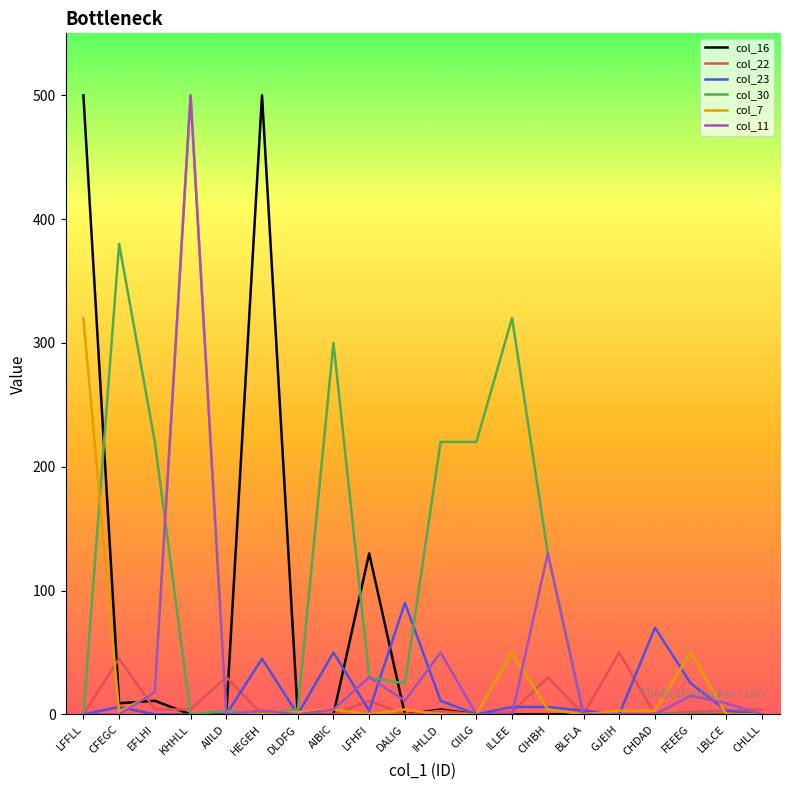

What is the maximum value shown in the chart?

500